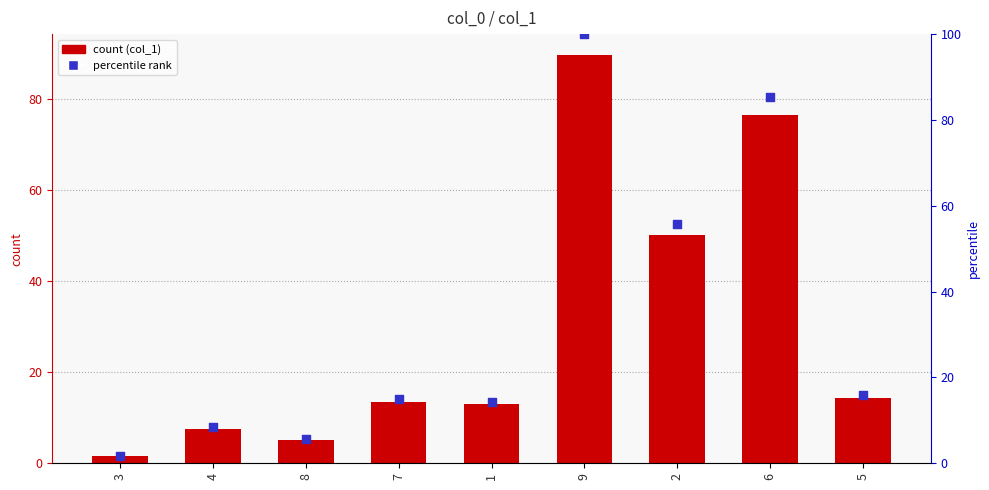

Which series has the widest spread of Y values?

percentile rank